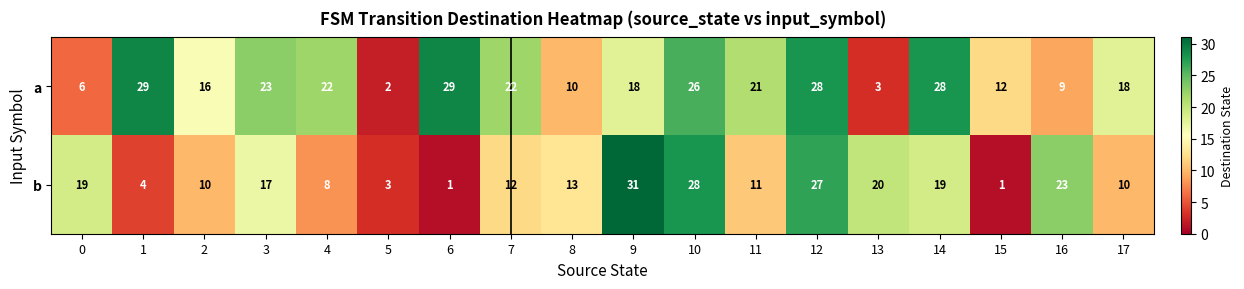

Which series has the largest range (max minus min)?

b